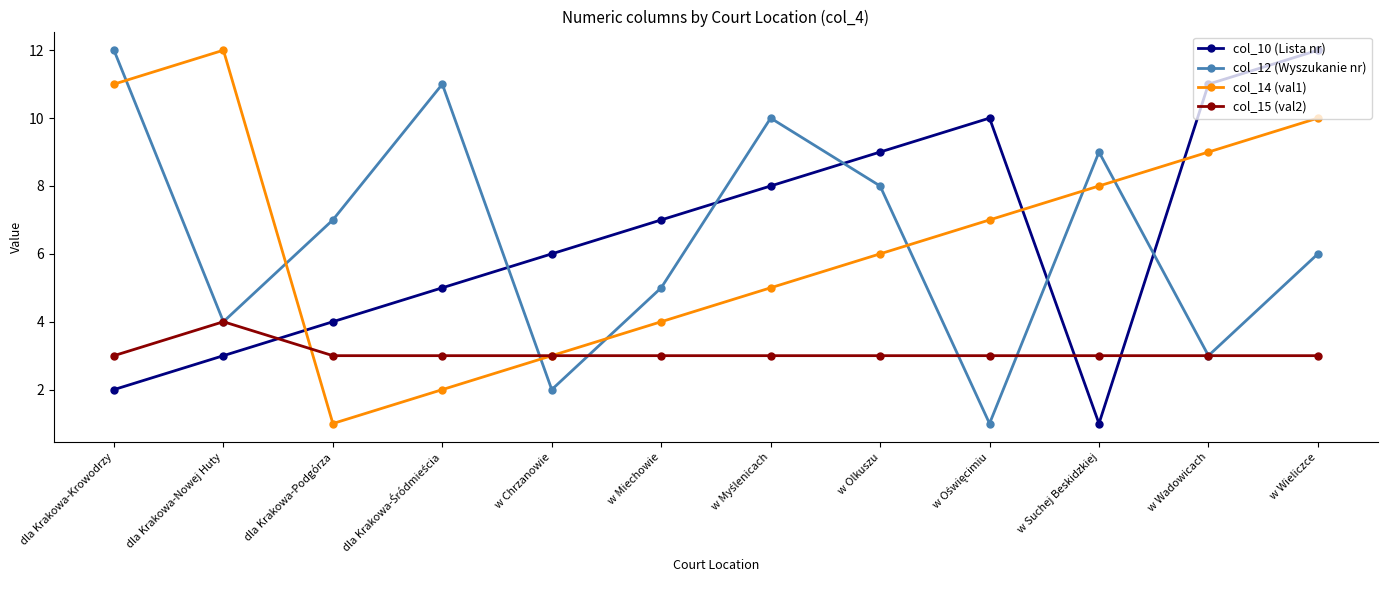

Where is the first local maximum for col_15 (val2)?

dla Krakowa-Nowej Huty